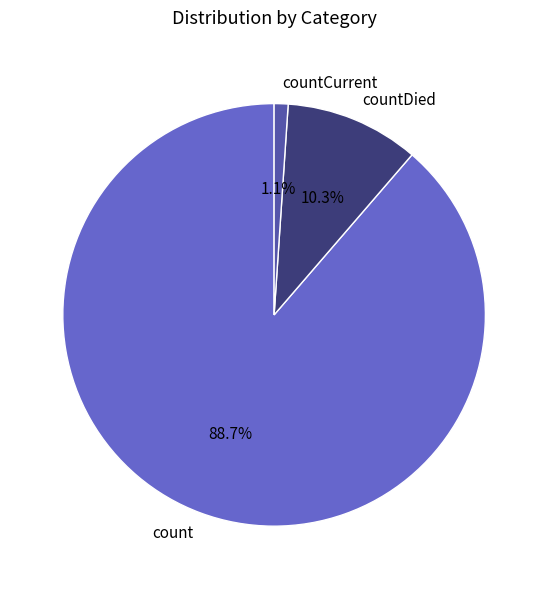

Which slice is the largest?

count